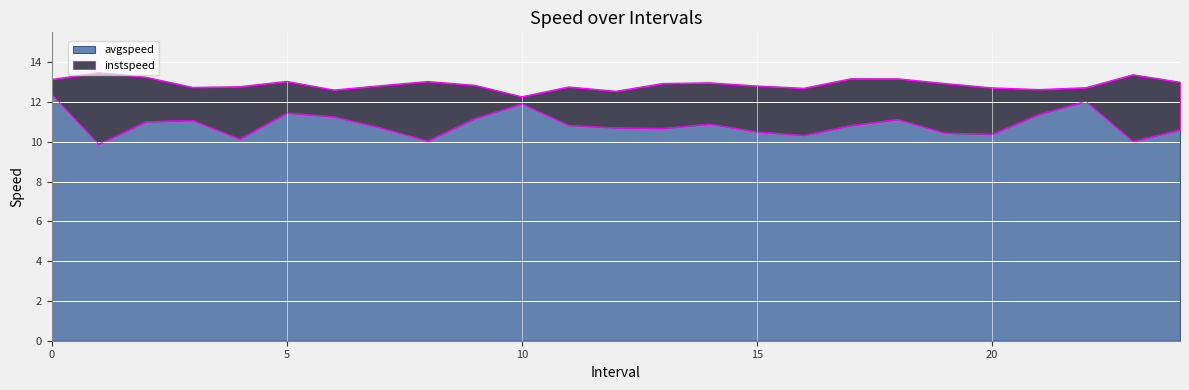

What is the difference between the avgspeed values at 16.0 and 12.0?

0.4